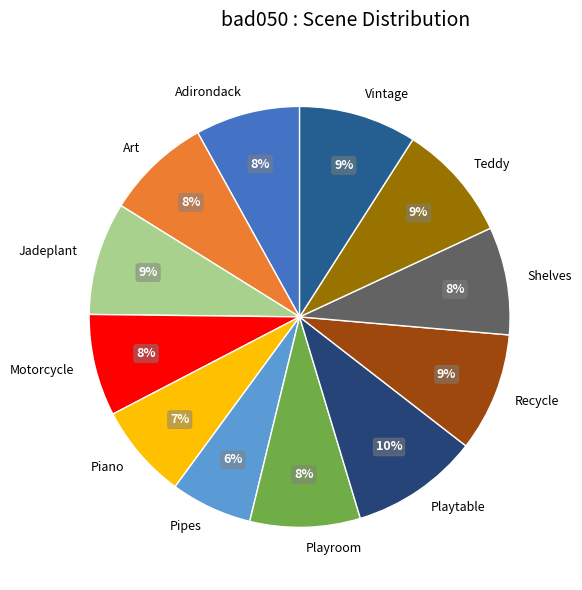

Is there any slice that represents more than half of the pie?

No